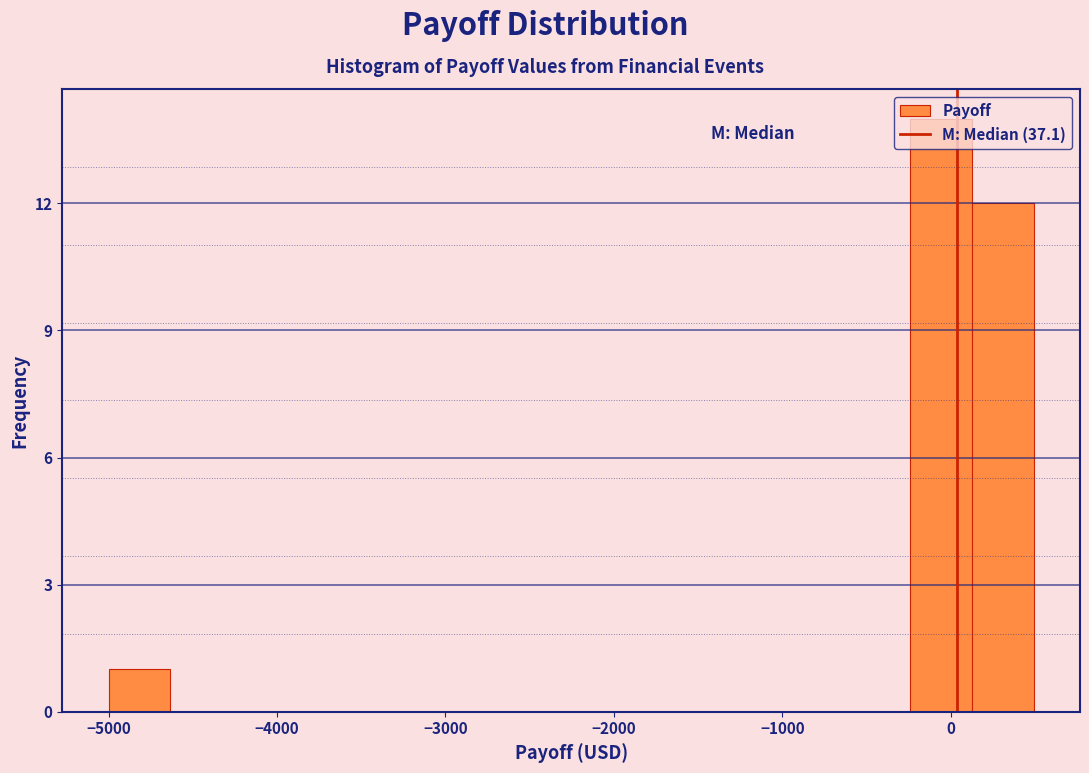

Around what value on the x-axis is the tallest bar? Give the approximate position of its centre, as read against the axis.

-100